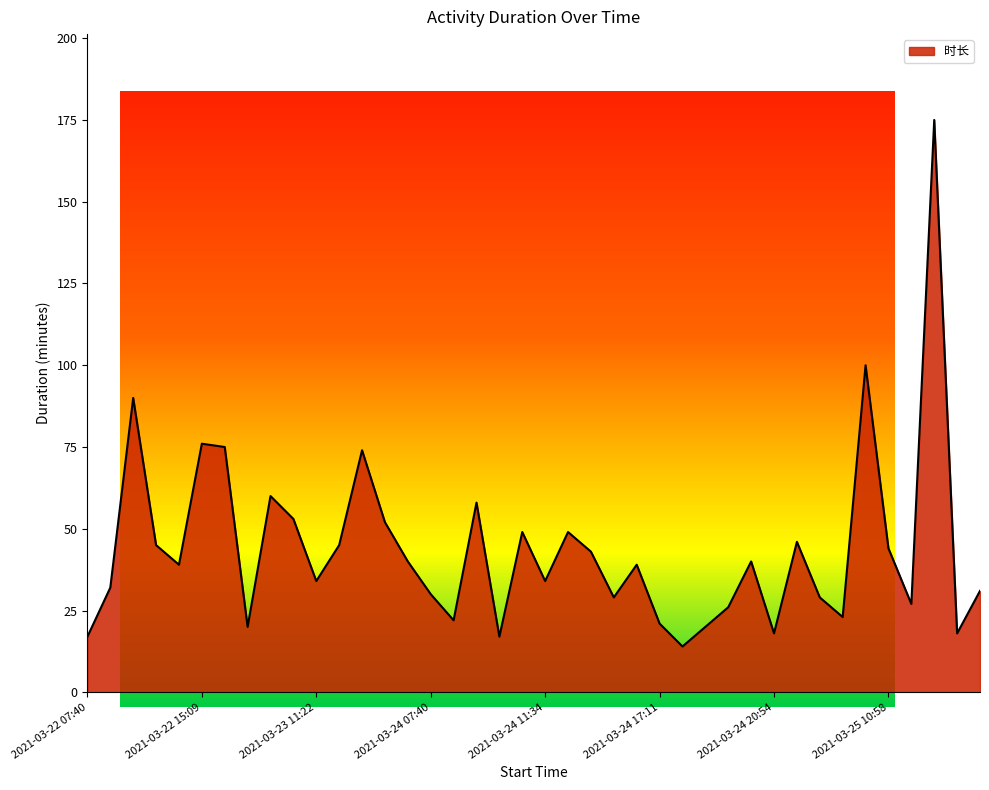

Rank the categories by value from highest to lowest.

2021-03-25 14:17, 2021-03-25 09:10, 2021-03-22 09:17, 2021-03-22 15:09, 2021-03-22 16:30, 2021-03-23 15:05, 2021-03-23 09:18, 2021-03-24 09:07, 2021-03-23 10:19, 2021-03-23 16:30, 2021-03-24 10:39, 2021-03-24 14:19, 2021-03-24 21:27, 2021-03-22 10:59, 2021-03-23 14:16, 2021-03-25 10:58, 2021-03-24 15:13, 2021-03-23 17:40, 2021-03-24 20:12, 2021-03-22 14:20, 2021-03-24 16:26, 2021-03-23 11:22, 2021-03-24 11:34, 2021-03-22 08:36, 2021-03-25 17:50, 2021-03-24 07:40, 2021-03-24 15:56, 2021-03-25 07:41, 2021-03-25 11:42, 2021-03-24 18:20, 2021-03-25 08:40, 2021-03-24 08:39, 2021-03-24 17:11, 2021-03-23 08:40, 2021-03-24 18:00, 2021-03-24 20:54, 2021-03-25 17:12, 2021-03-22 07:40, 2021-03-24 10:15, 2021-03-24 17:38